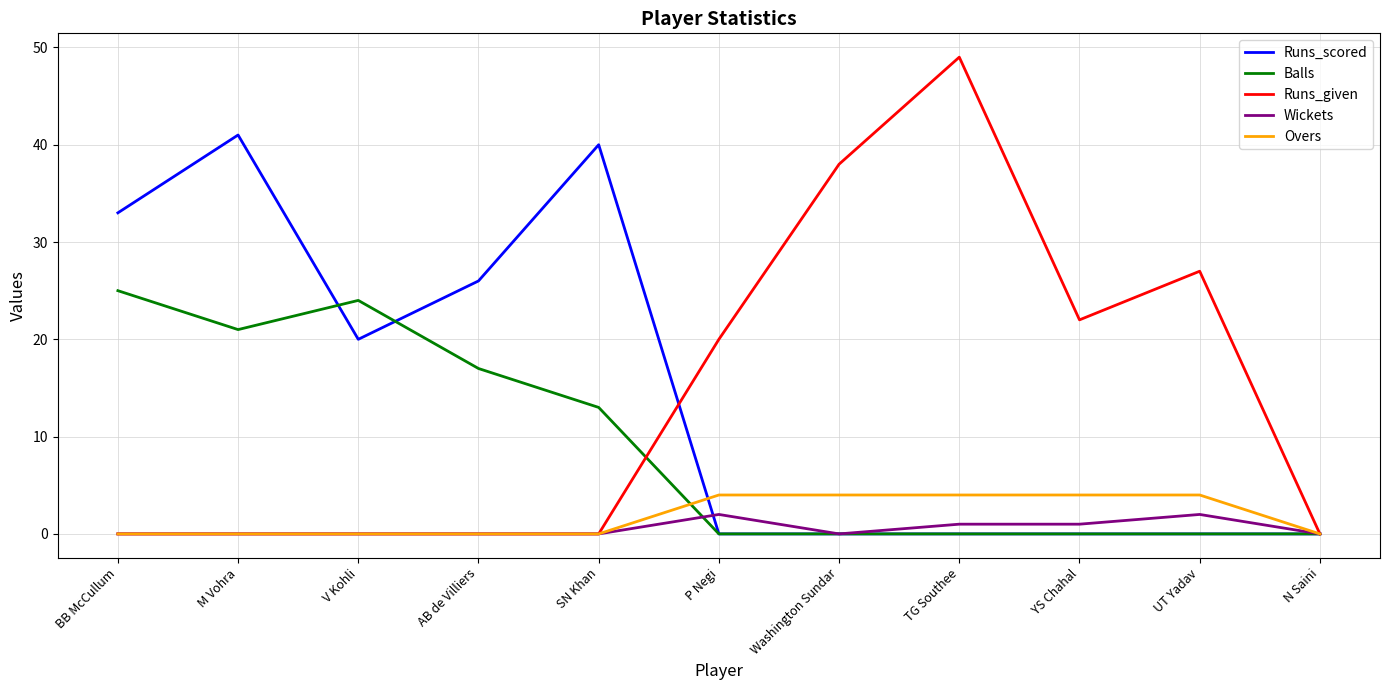

In Runs_given, how many points are higher than both neighbors (excluding endpoints)?

2